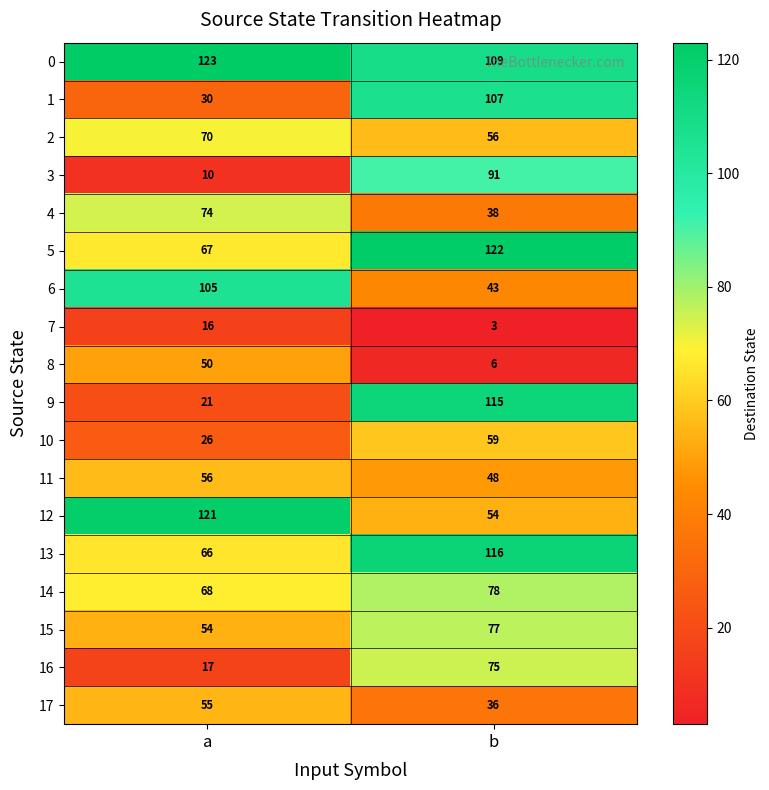

What is the difference between the highest and lowest values at b?

119